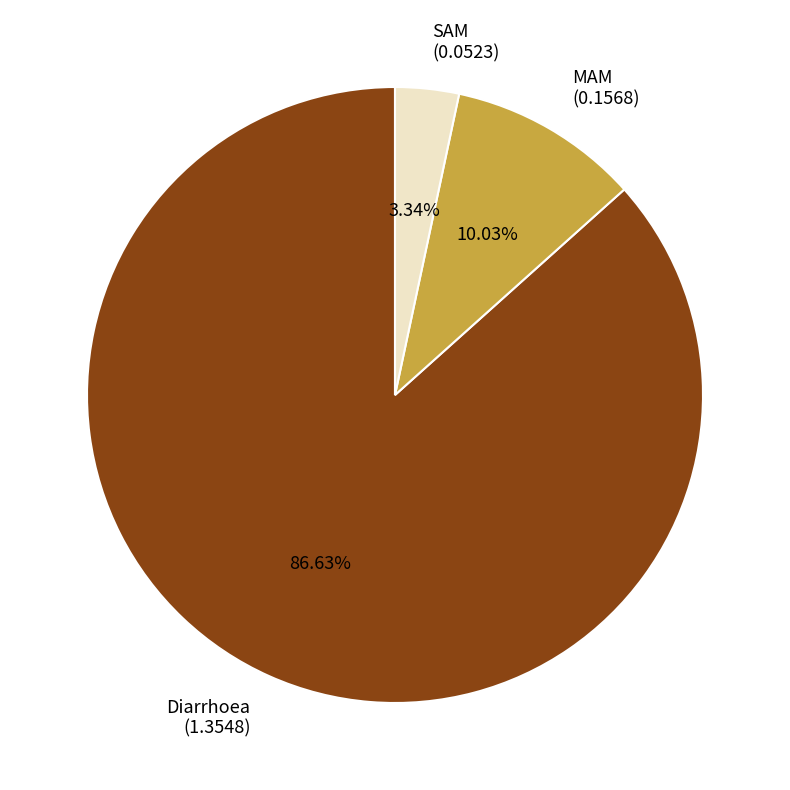

Rank the categories by value from highest to lowest.

Diarrhoea, MAM, SAM